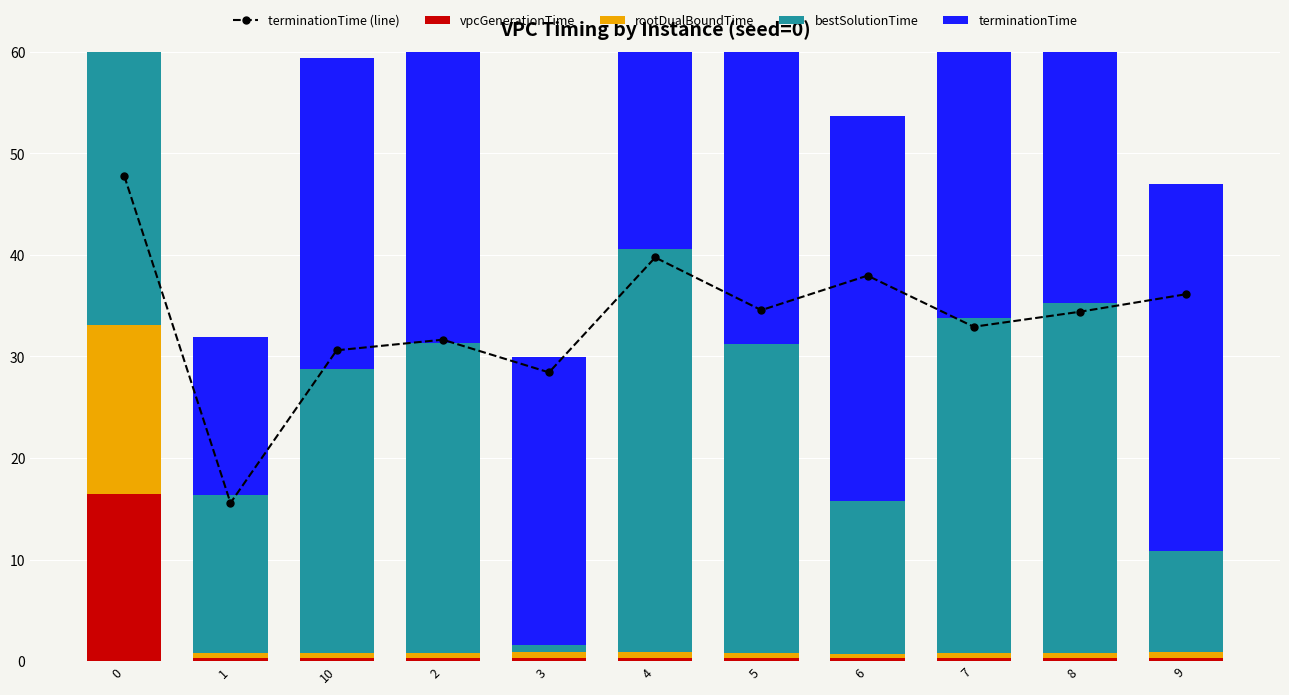

Reading right to left, what are all the values shown in this chart?

terminationTime (line): 36.1	34.4	32.9	38.0	34.6	39.7	28.4	31.7	30.6	15.6	47.8
vpcGenerationTime: 0.3	0.3	0.3	0.3	0.3	0.3	0.3	0.3	0.3	0.3	16.5
rootDualBoundTime: 0.6	0.5	0.5	0.5	0.5	0.5	0.6	0.5	0.5	0.5	16.6
bestSolutionTime: 9.9	34.4	32.9	15.0	30.4	39.7	0.7	30.6	28.0	15.6	47.1
terminationTime: 36.1	34.4	32.9	38.0	34.6	39.7	28.4	31.7	30.6	15.6	47.8